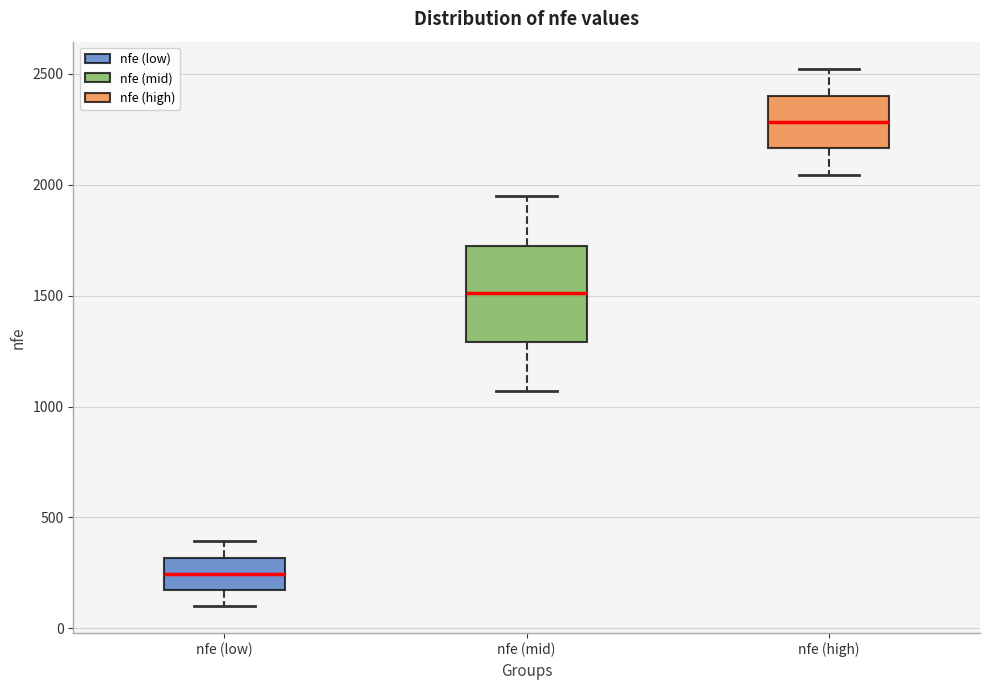

Where does the median line of the box for nfe (low) sit on the y-axis? The values are not printed on the chart, so give them approximately, as read against the axis.

250